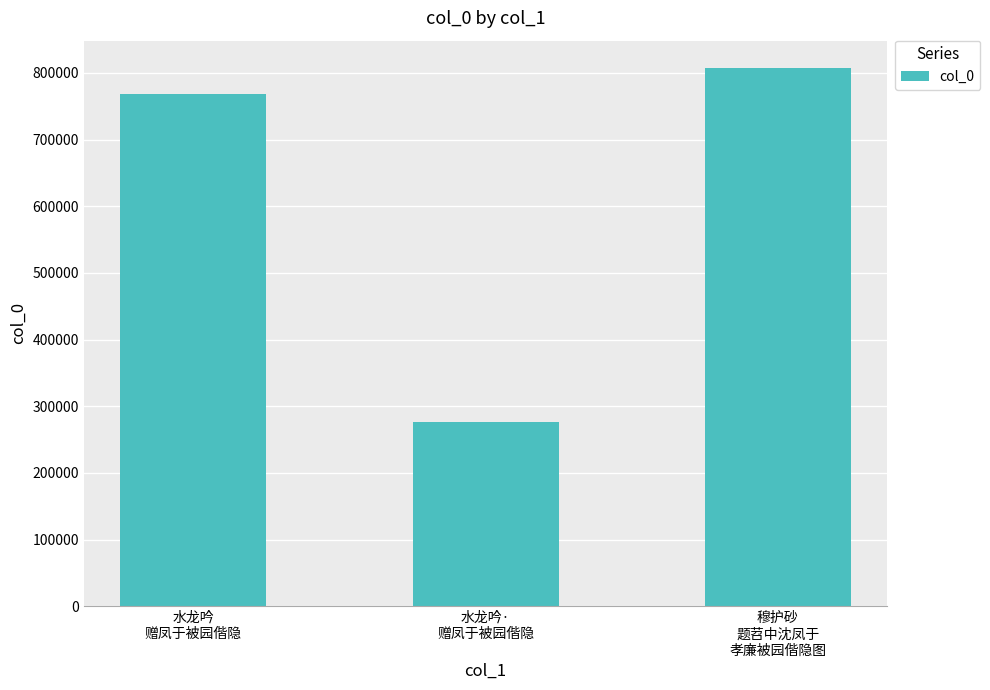

Does the chart contain any negative values?

No